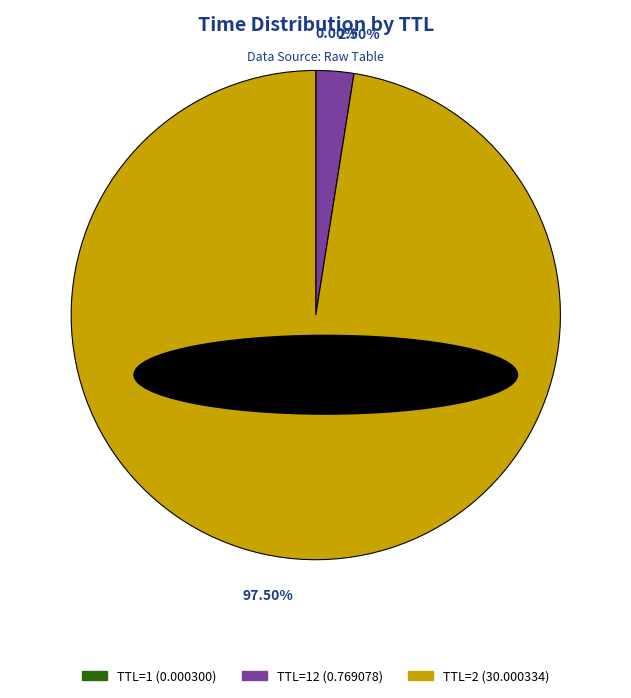

Is there a majority slice in this chart?

Yes